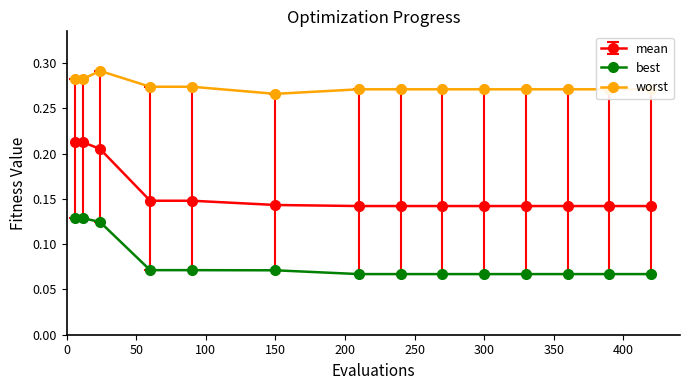

True or false: worst and best cross at least once.

False